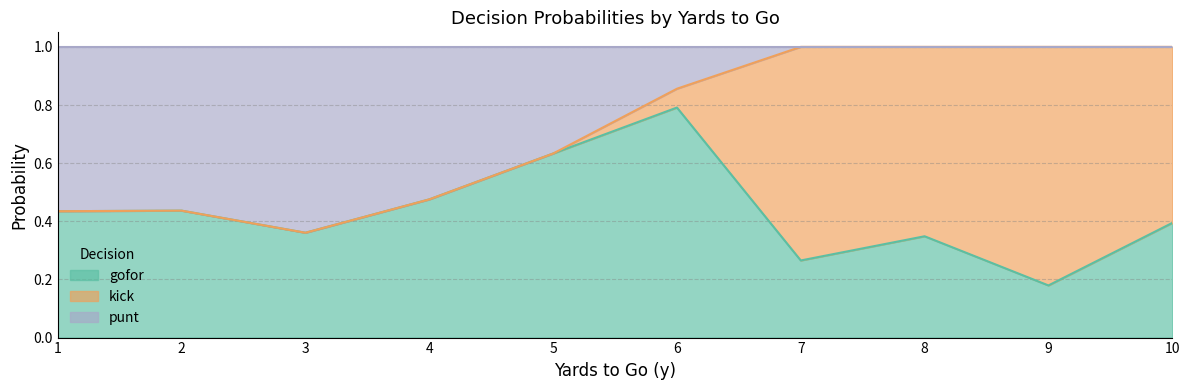

Is it true that gofor equals 1.1 at 6?

False